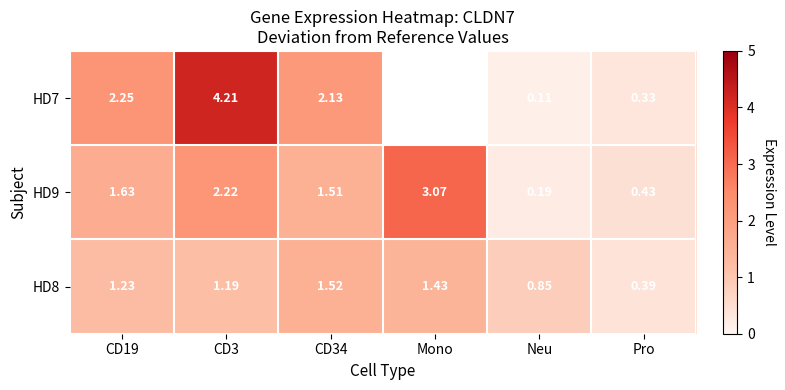

Is the value of HD9 at CD3 greater than the value of HD8 at CD19?

Yes